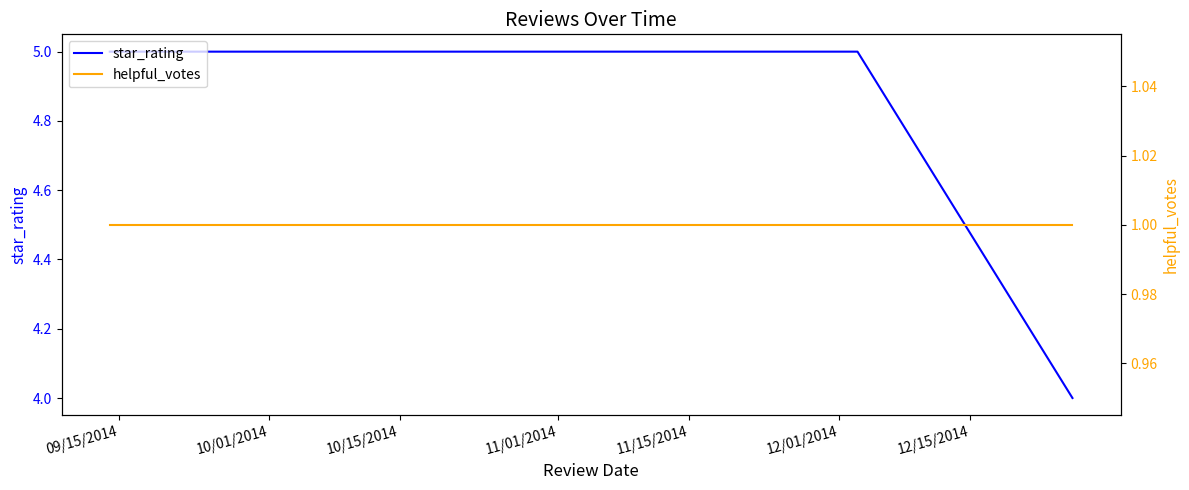

Which category has the highest value in the helpful_votes series?

09/15/2014